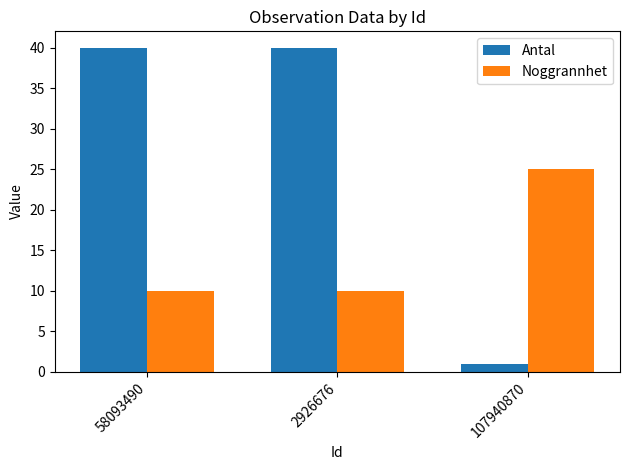

Is it true that Antal equals 40 at 58093490?

True